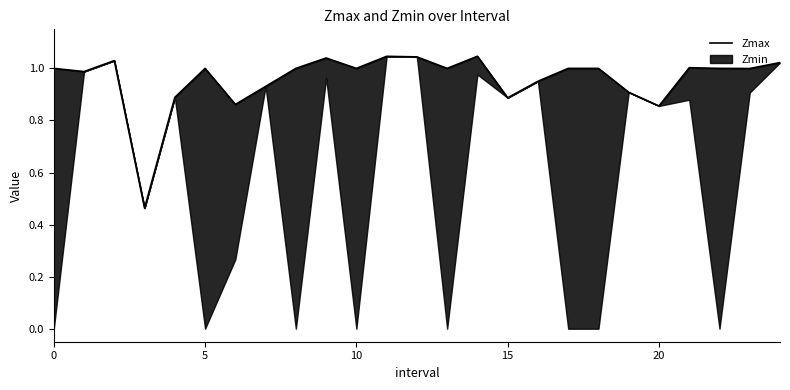

How many points are lower than both their immediate neighbors (excluding endpoints)?

8